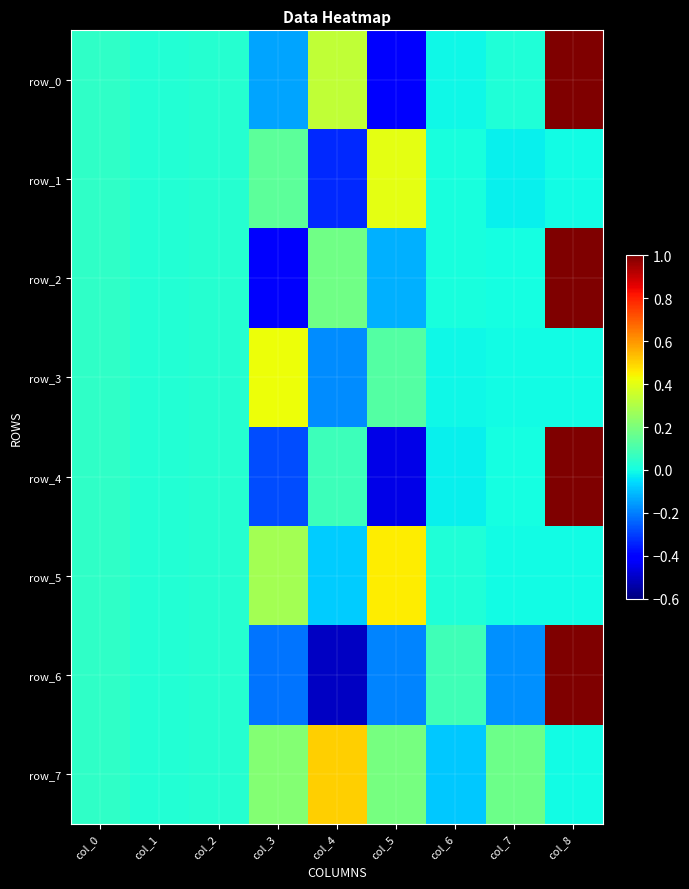

Reading right to left, extract all data points from this chart.

row_0: col_8=1.0	col_7=0.0	col_6=-0.0	col_5=-0.4	col_4=0.3	col_3=-0.1	col_2=0.0	col_1=0.0	col_0=0.1
row_1: col_8=0.0	col_7=-0.0	col_6=0.0	col_5=0.4	col_4=-0.3	col_3=0.1	col_2=0.0	col_1=0.0	col_0=0.1
row_2: col_8=1.0	col_7=0.0	col_6=0.0	col_5=-0.1	col_4=0.2	col_3=-0.4	col_2=0.0	col_1=0.0	col_0=0.1
row_3: col_8=0.0	col_7=-0.0	col_6=-0.0	col_5=0.1	col_4=-0.2	col_3=0.4	col_2=0.0	col_1=0.0	col_0=0.1
row_4: col_8=1.0	col_7=0.0	col_6=-0.0	col_5=-0.5	col_4=0.1	col_3=-0.3	col_2=0.0	col_1=0.0	col_0=0.1
row_5: col_8=0.0	col_7=-0.0	col_6=0.0	col_5=0.5	col_4=-0.1	col_3=0.3	col_2=0.0	col_1=0.0	col_0=0.1
row_6: col_8=1.0	col_7=-0.2	col_6=0.1	col_5=-0.2	col_4=-0.5	col_3=-0.2	col_2=0.0	col_1=0.0	col_0=0.1
row_7: col_8=0.0	col_7=0.2	col_6=-0.1	col_5=0.2	col_4=0.5	col_3=0.2	col_2=0.0	col_1=0.0	col_0=0.1